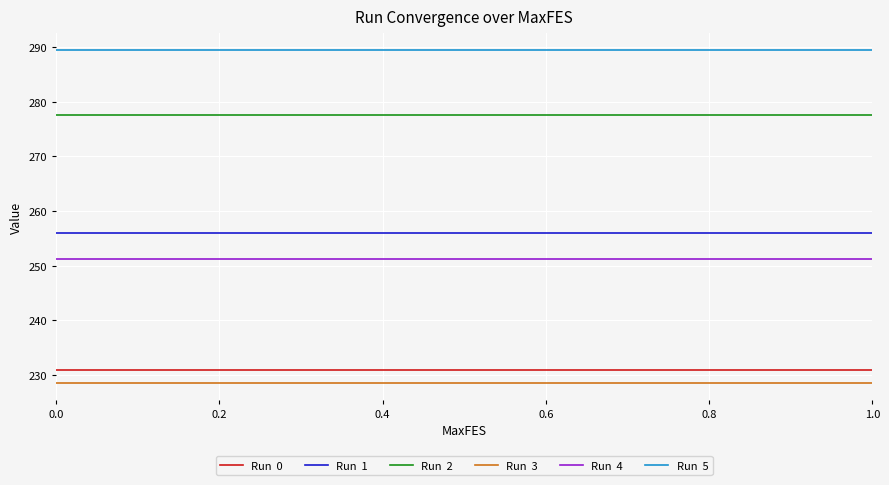

What is the minimum value shown in the chart?

228.5